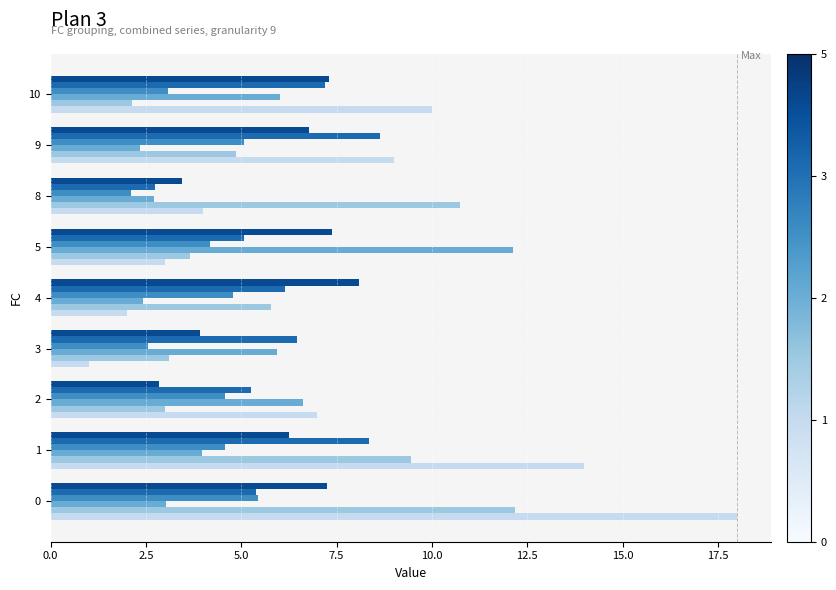

What is the difference between the highest and lowest values at 0?

15.0